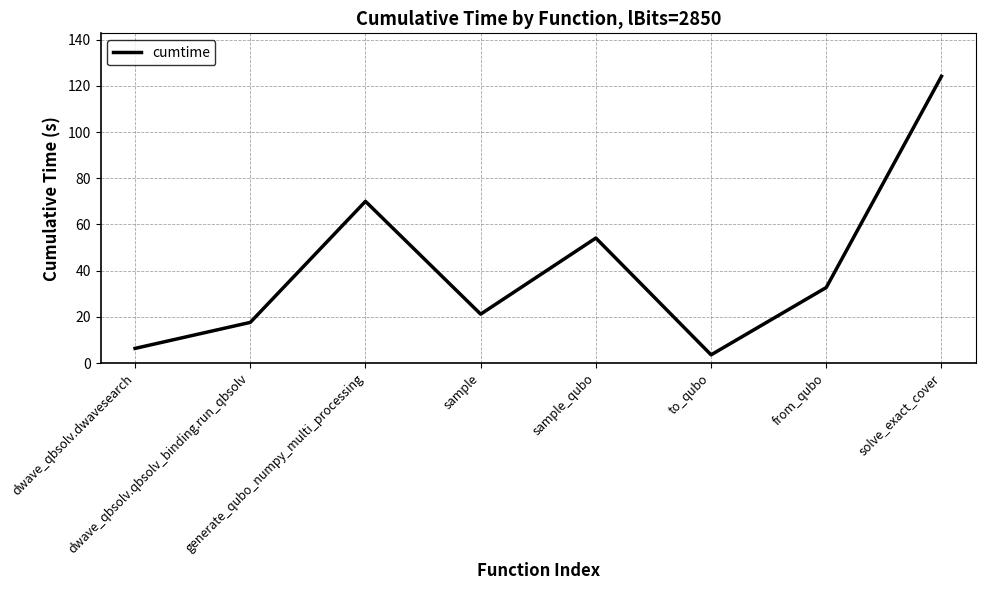

Where does the data first go above 32?

generate_qubo_numpy_multi_processing